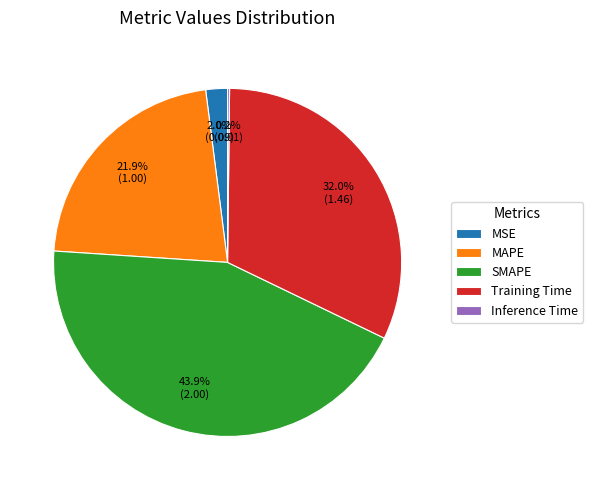

Is there any slice that represents more than half of the pie?

No